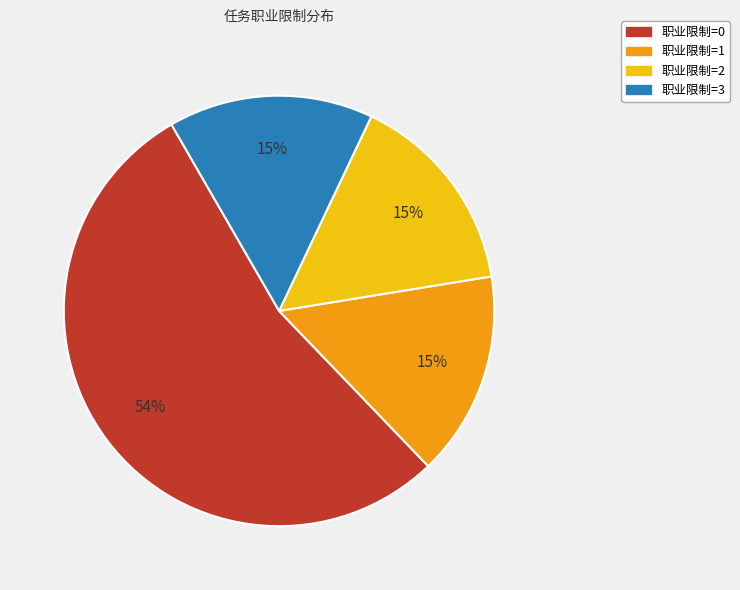

To the nearest percent, what portion does 职业限制=1 represent?

15%